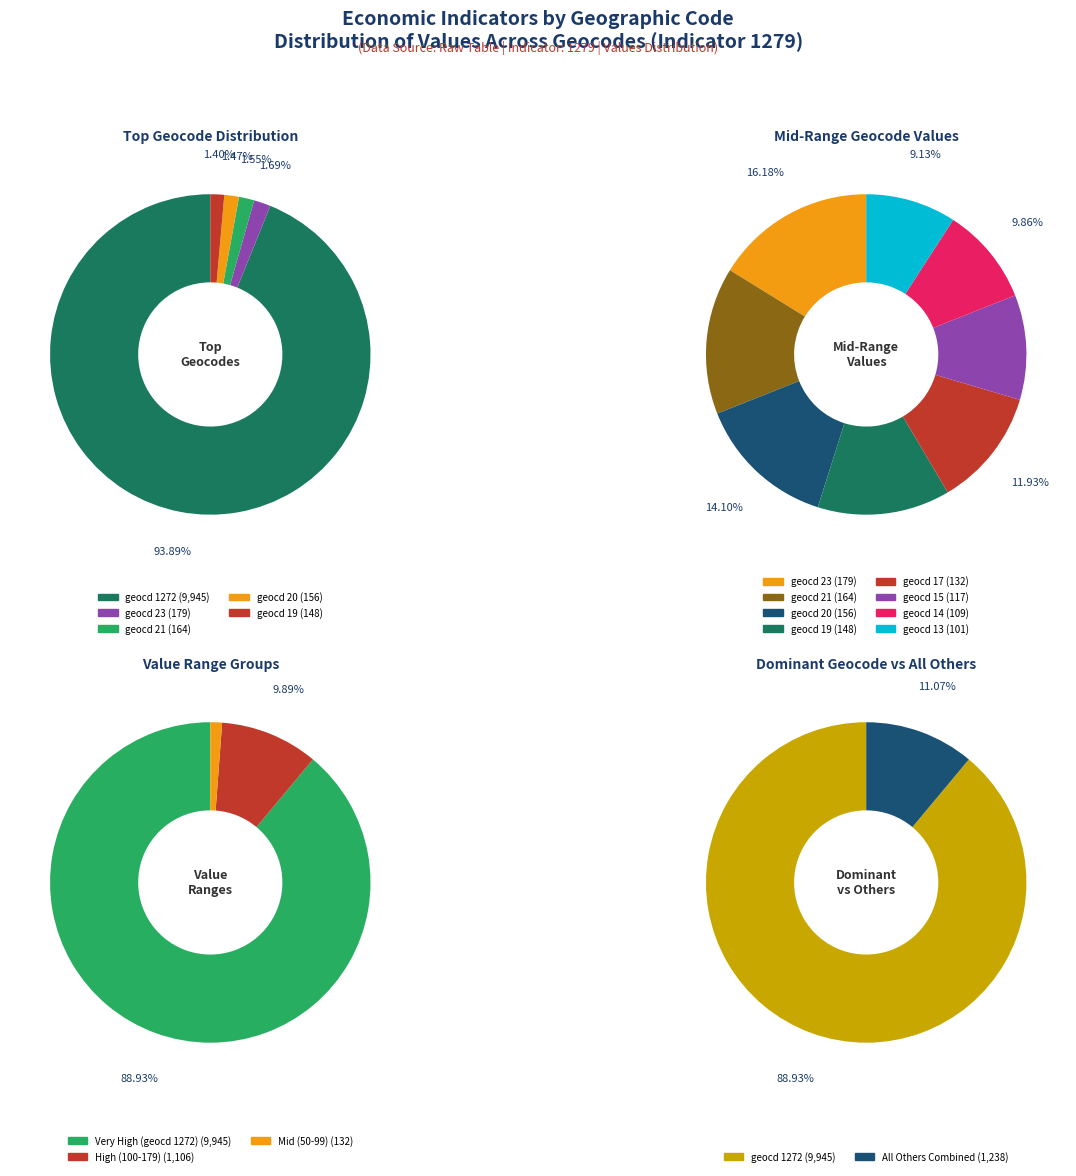

Does geocd_19 account for over 50% of the chart?

No